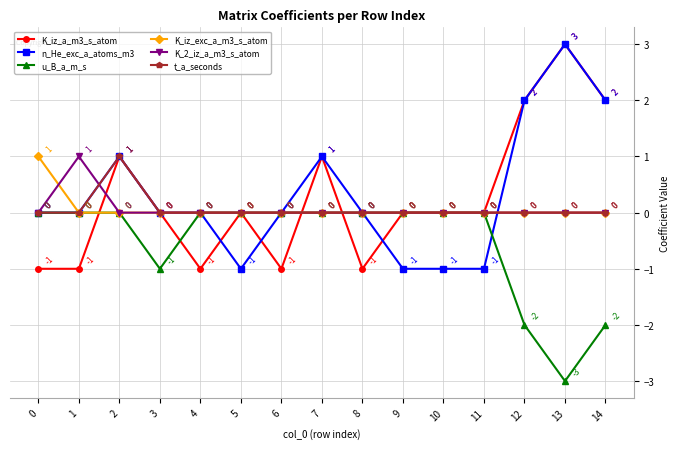

Is the value of u_B_a_m_s at 3 greater than the value of n_He_exc_a_atoms_m3 at 14?

No